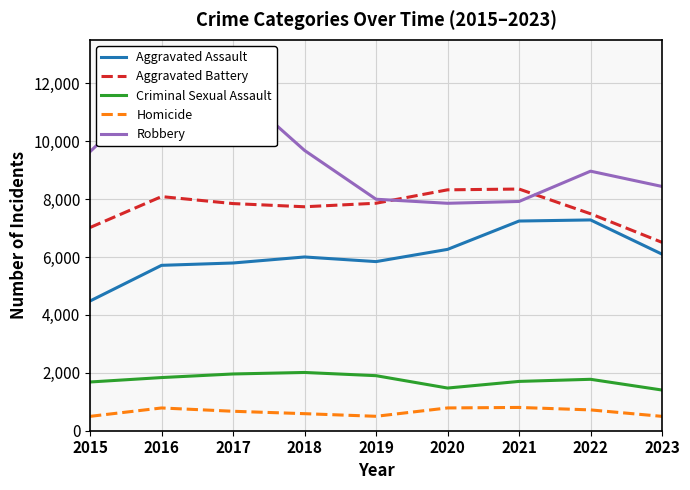

What is the value of the Criminal Sexual Assault point at the 6th from the left?

1474